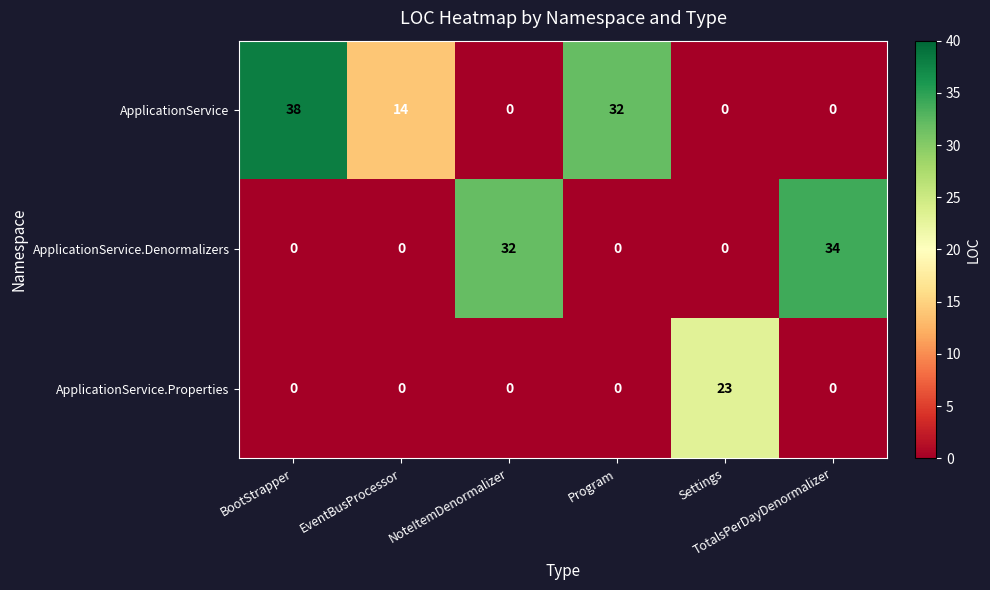

At how many categories does at least one series exceed 15?

5